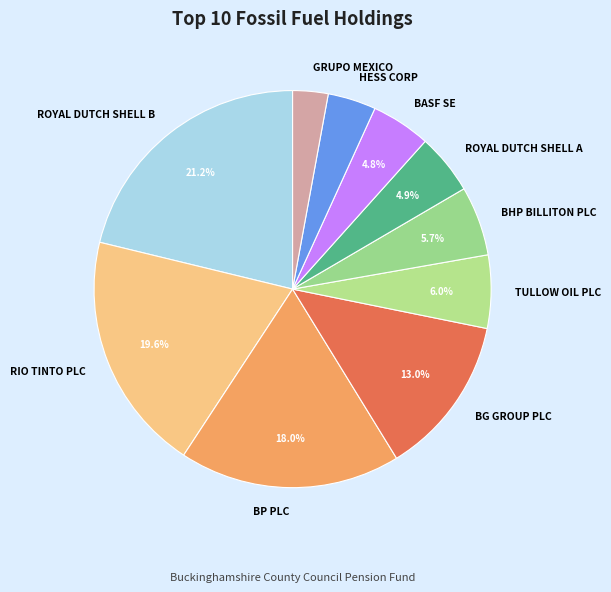

What is the largest slice in the pie chart?

ROYAL DUTCH SHELL B